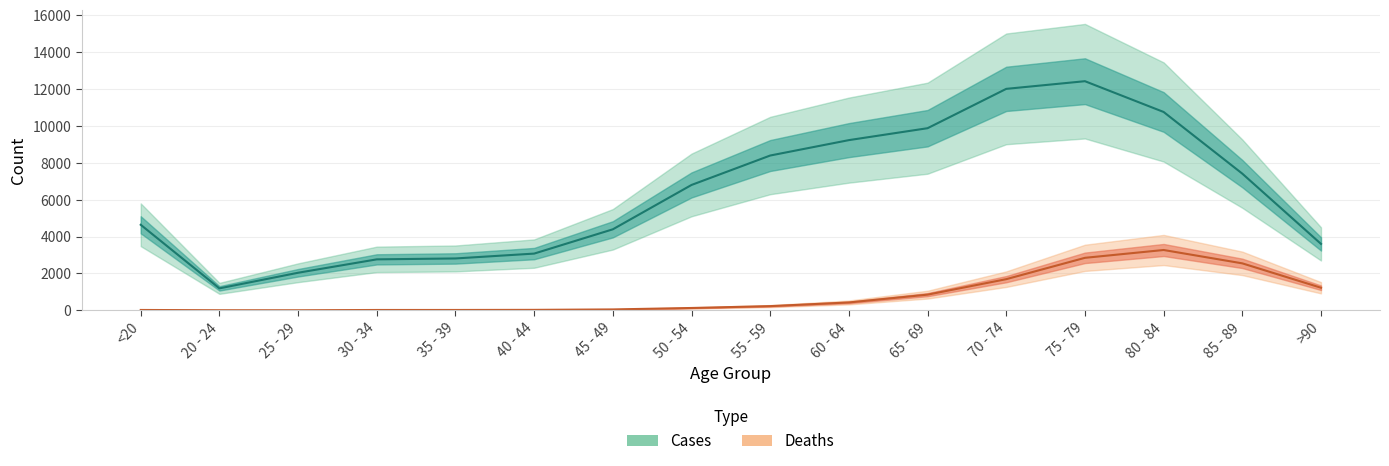

How many interior local valleys does the Deaths series have?

1